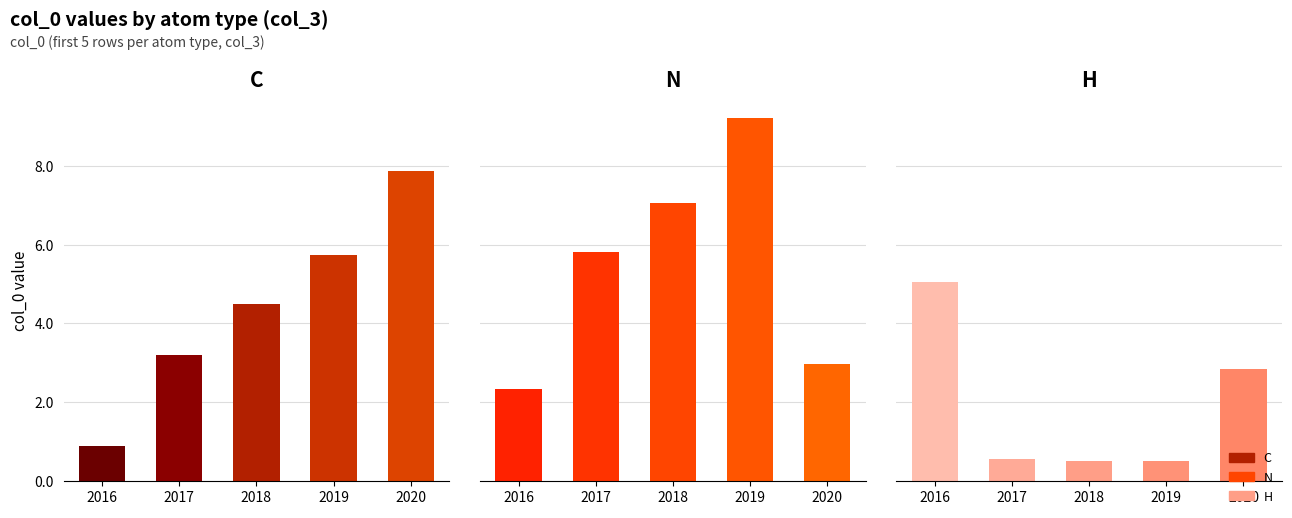

What is the difference between the H values at 2017 and 2018?

0.1